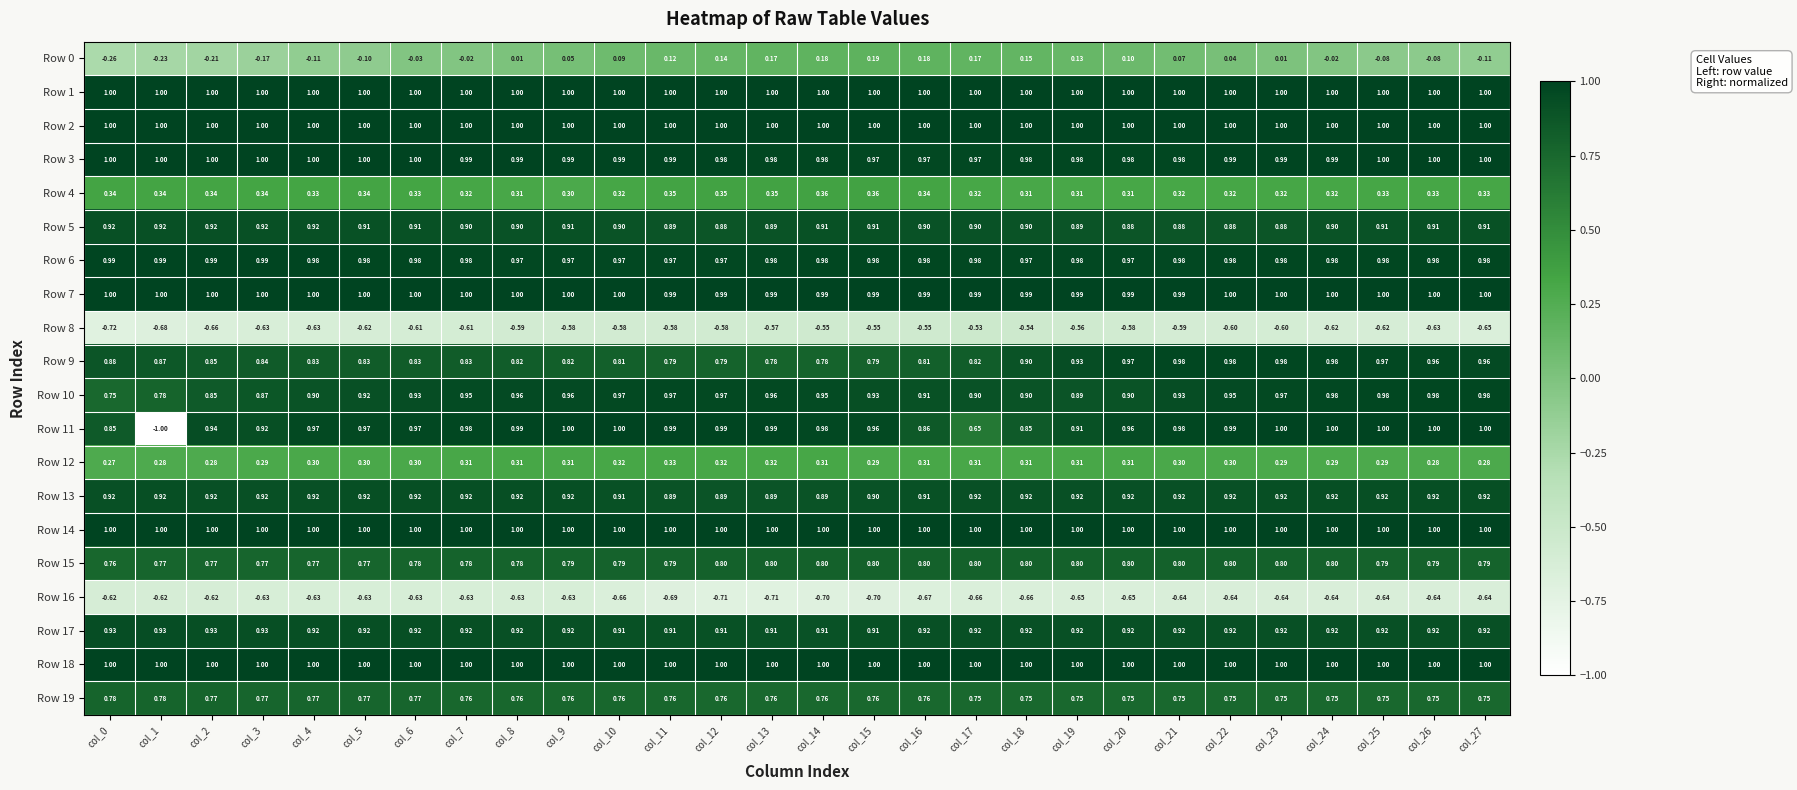

What is the total value across all series at col_7?

13.4